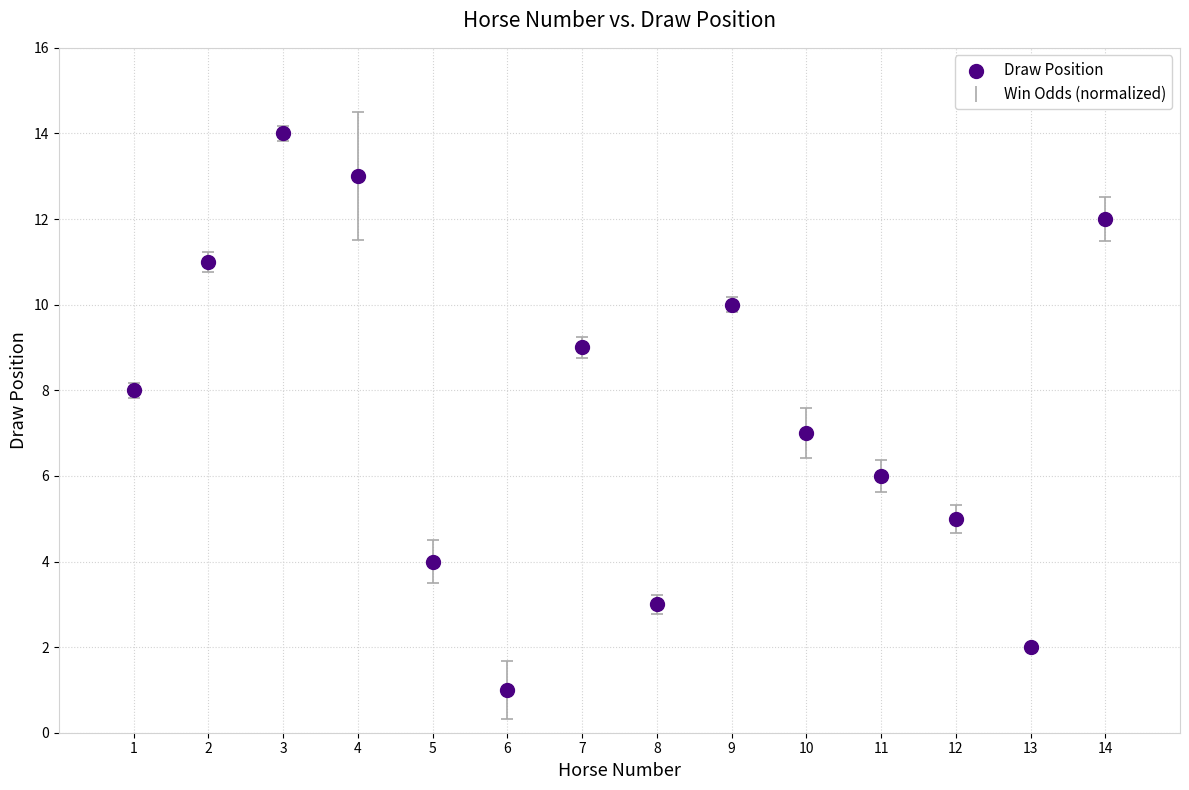

Count the number of points in this scatter plot.

14